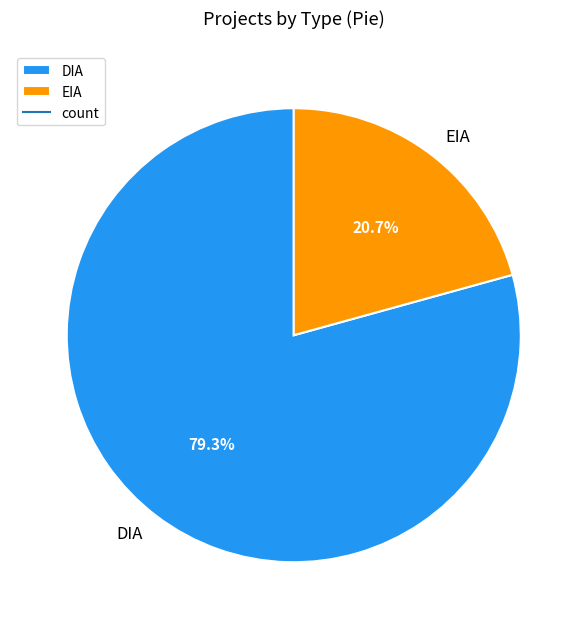

What is the largest slice in the pie chart?

DIA